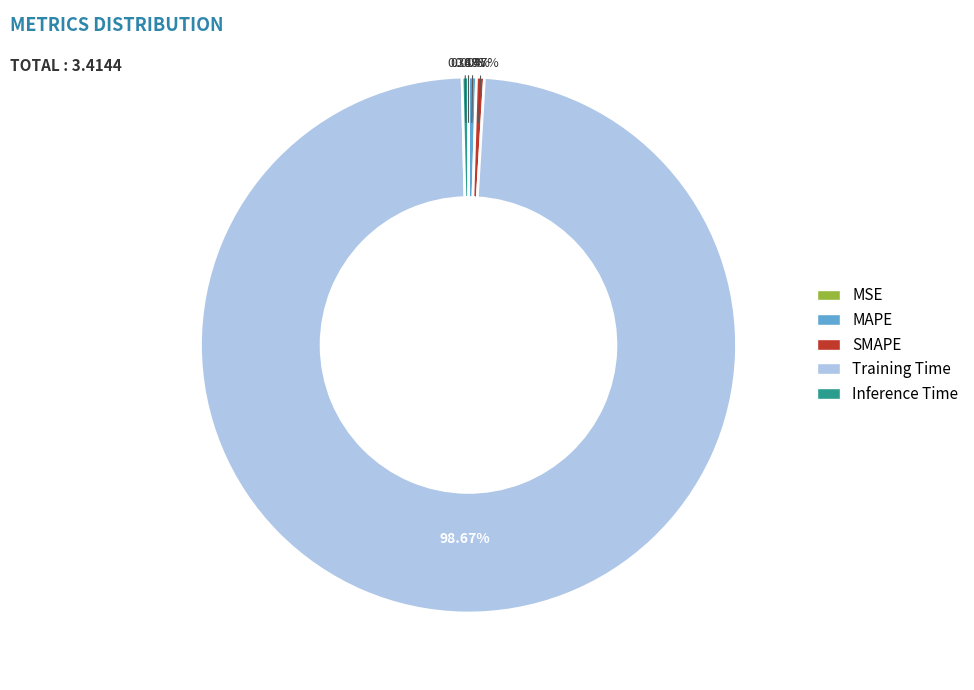

Between MAPE and Training Time, which is larger?

Training Time